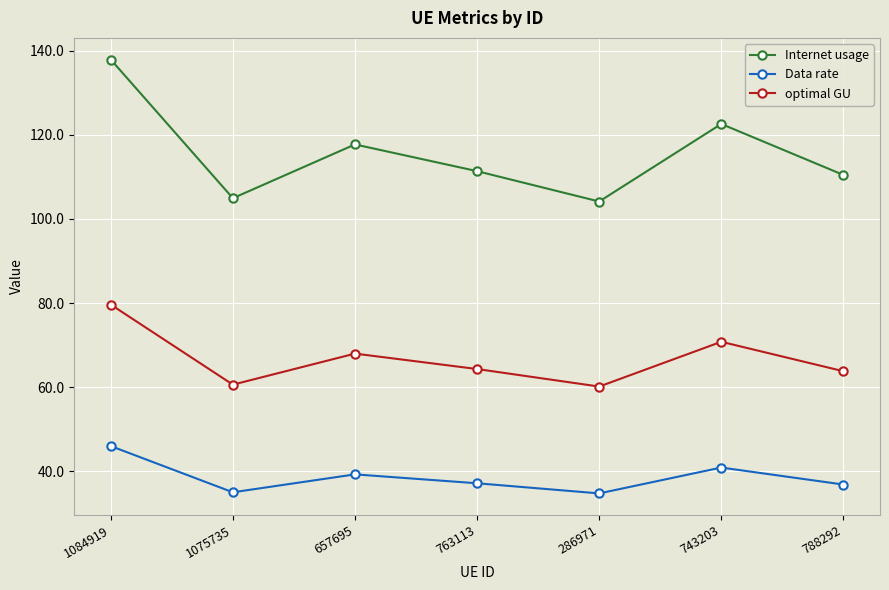

List the series in order of their overall mean, lowest first.

Data rate, optimal GU, Internet usage